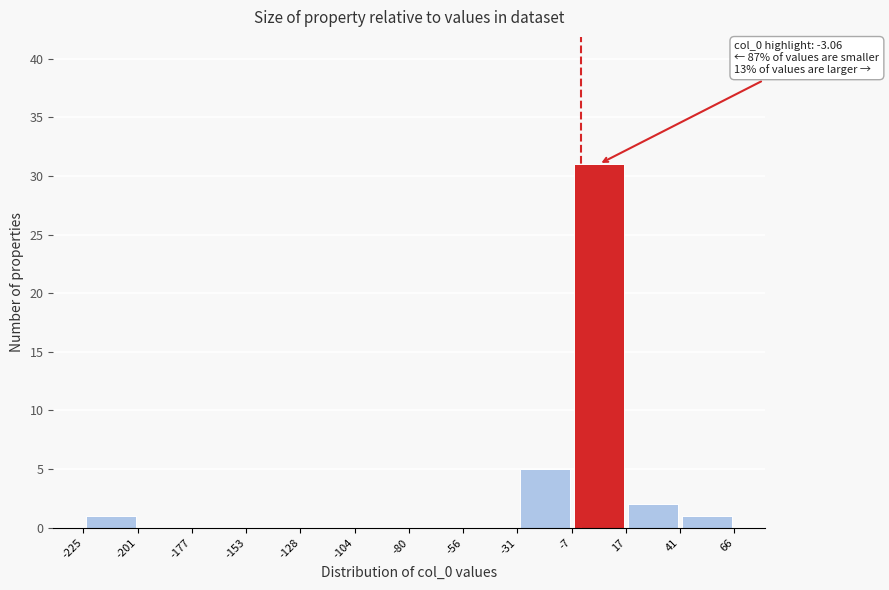

Over which range of the x-axis is the bar tallest?

-7 to 17